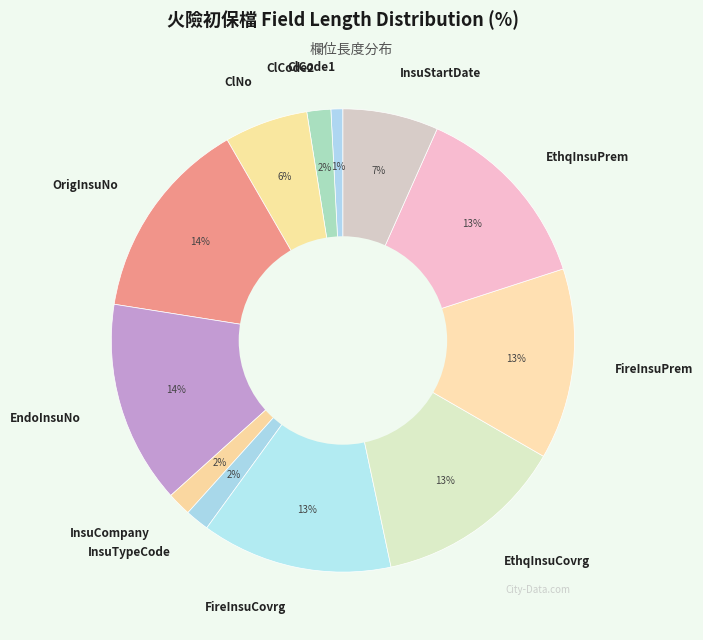

Combined, do InsuStartDate and EthqInsuCovrg account for over 50%?

No